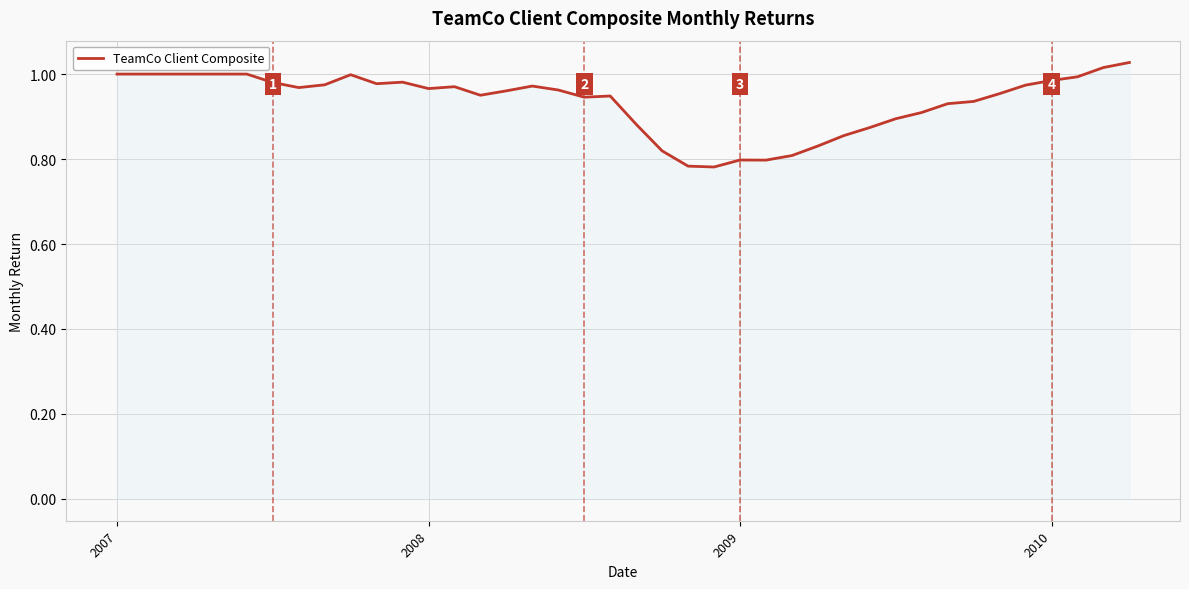

How many interior local valleys (lower than both neighbors) does the data have?

7